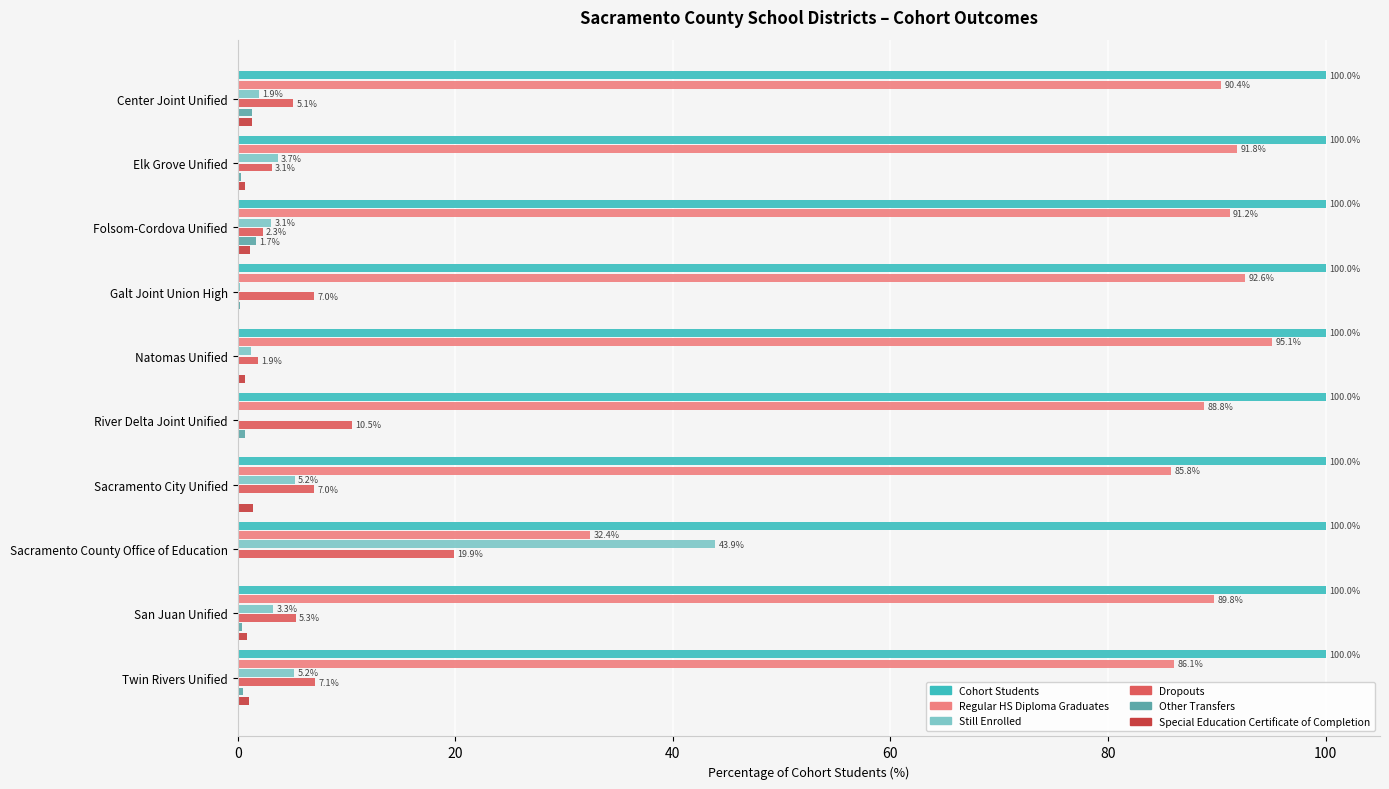

True or false: Dropouts has a value of 7.1 at Twin Rivers Unified.

True